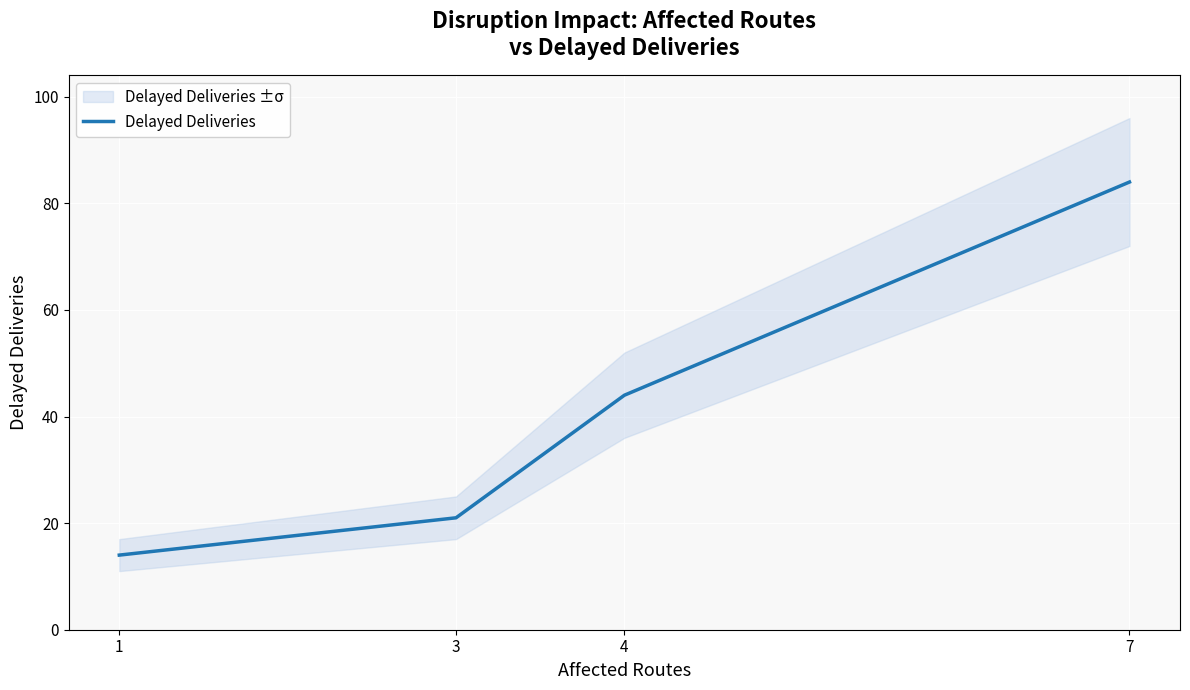

Where is the data nearest to the value 49?

4